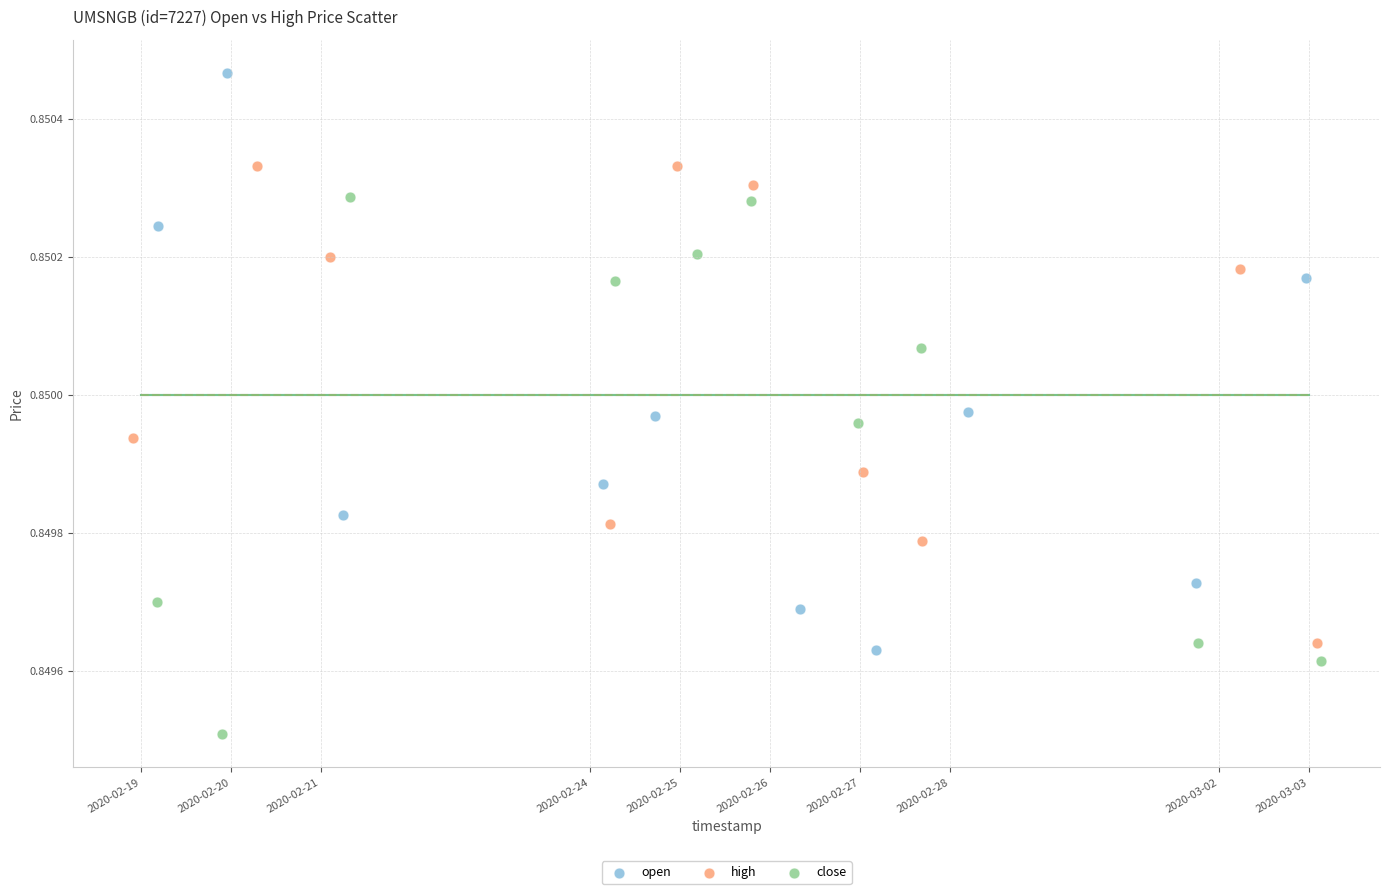

Which series reaches the minimum Y coordinate?

close